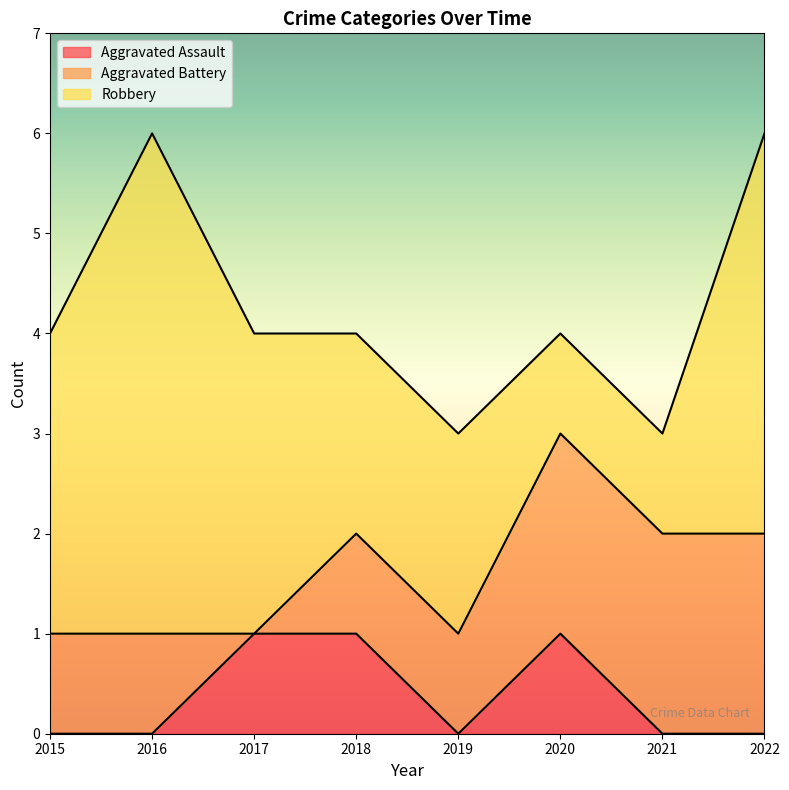

True or false: Robbery has a value of 3 at 2017.

True